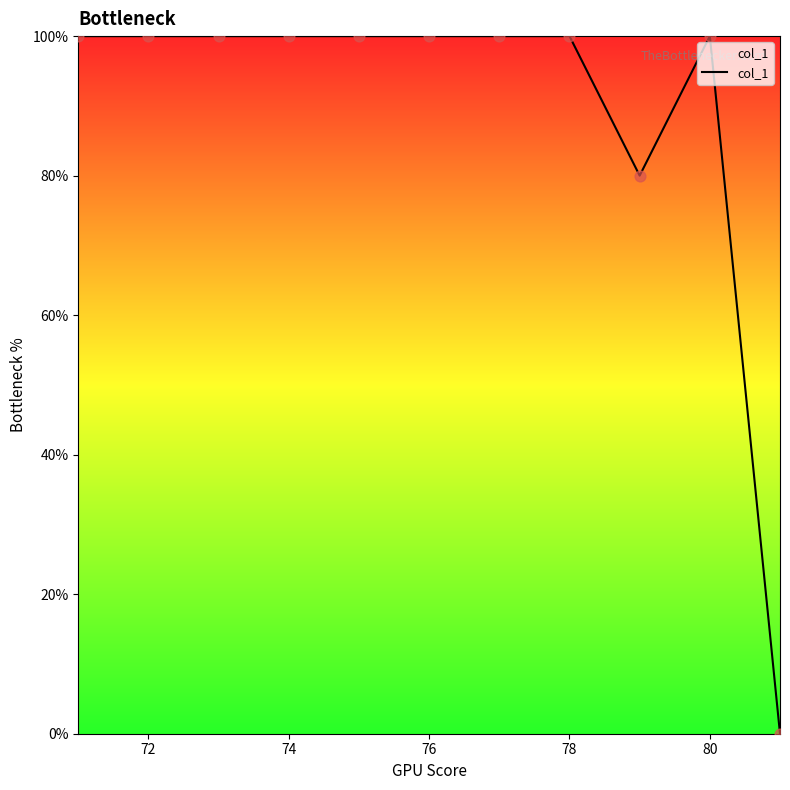

What is the difference between the maximum and minimum values?

100.0